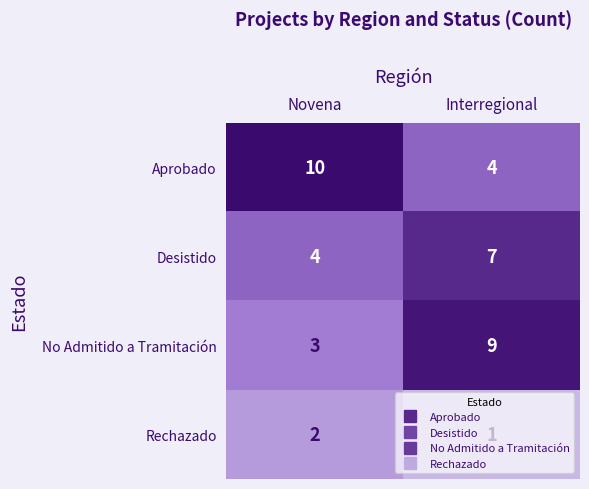

What is the difference between the highest and lowest values at Novena?

8